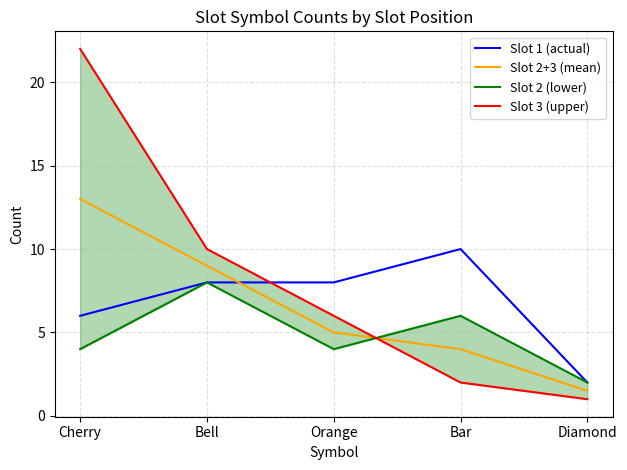

At which category is the sum across all series the highest?

Cherry